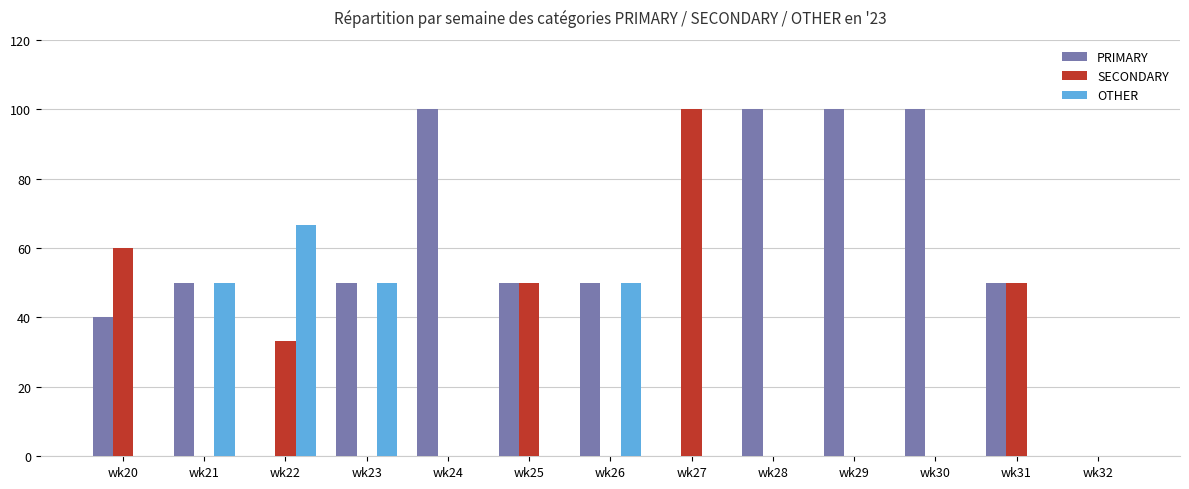

What is the maximum value shown in the chart?

100.0